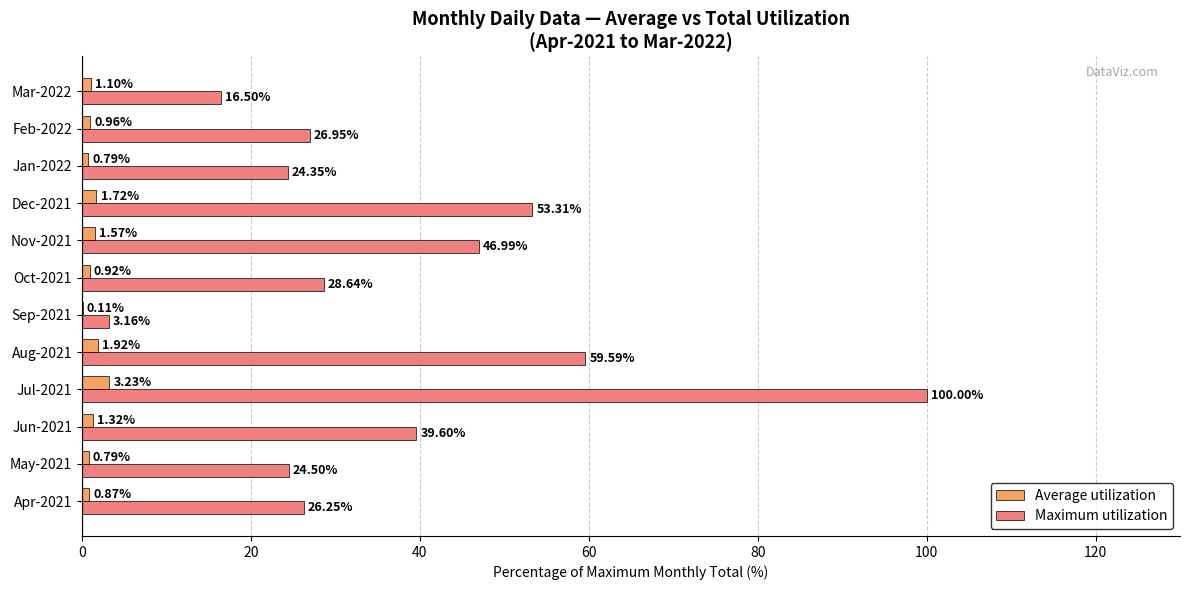

Which series changed the most between May-2021 and Aug-2021?

Maximum utilization